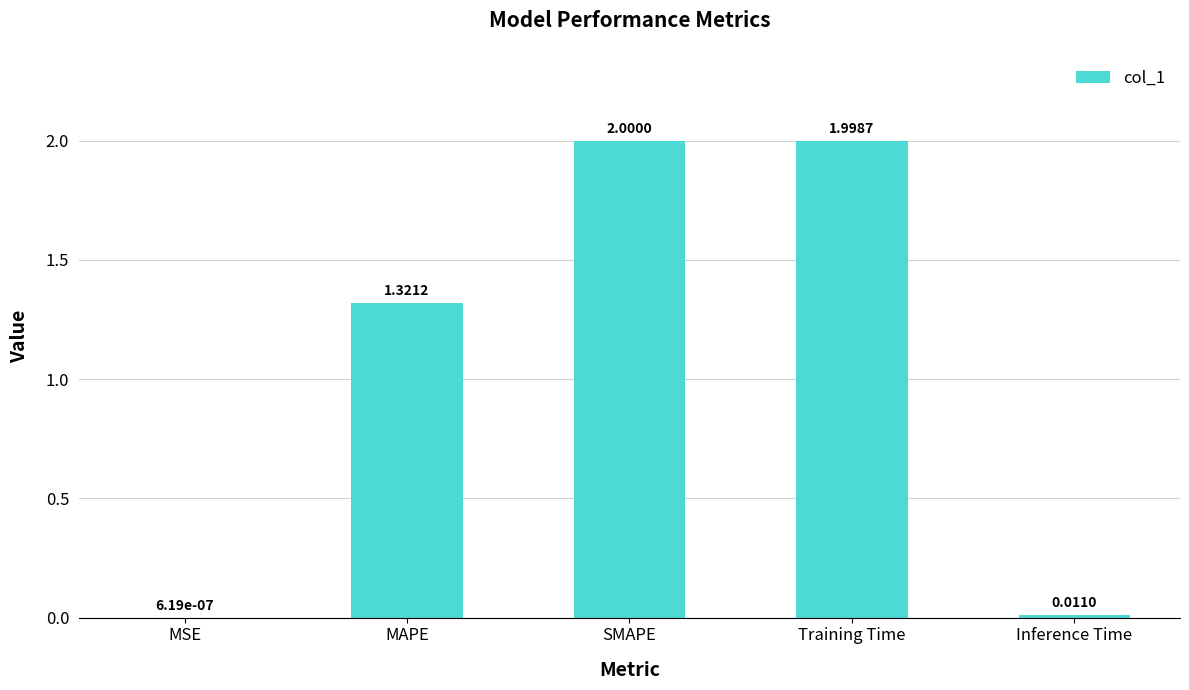

At which category does the chart reach its peak across all series?

SMAPE